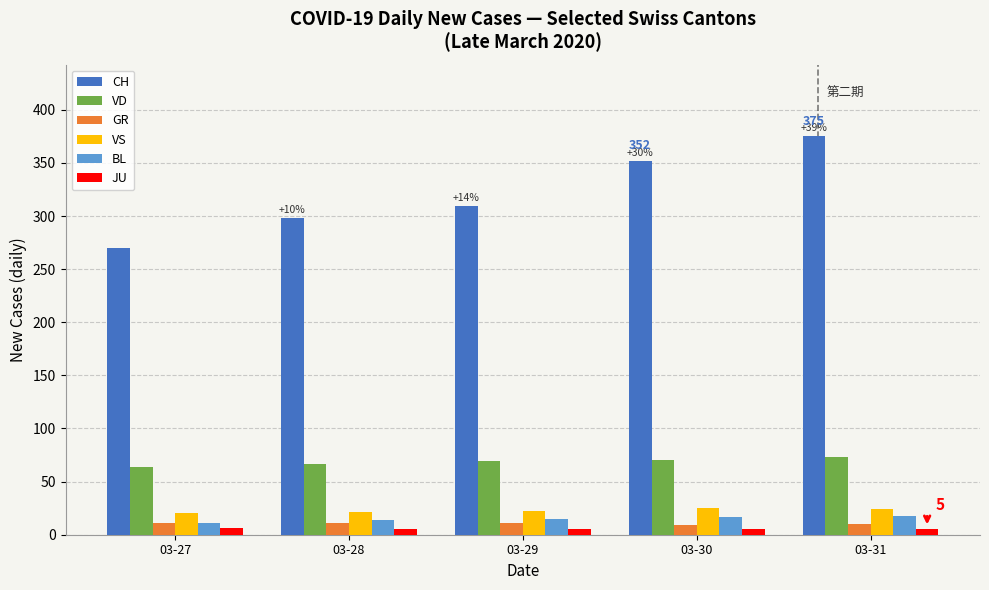

Which series changed the most between 03-29 and 03-31?

CH